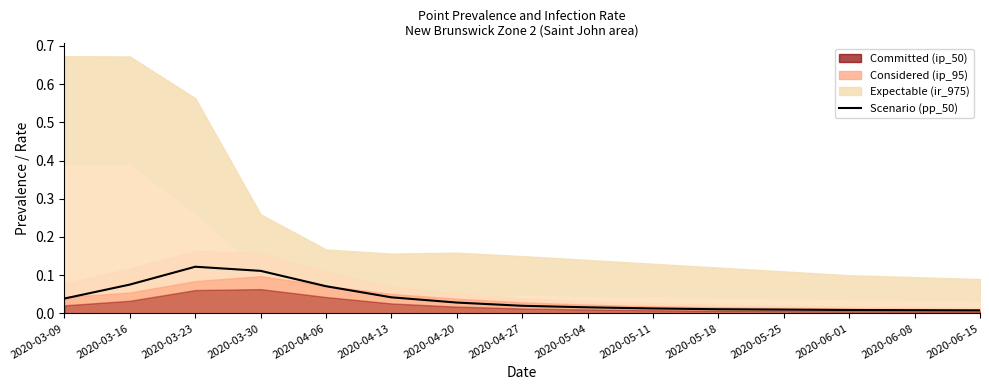

What position from the left is 2020-04-13?

6